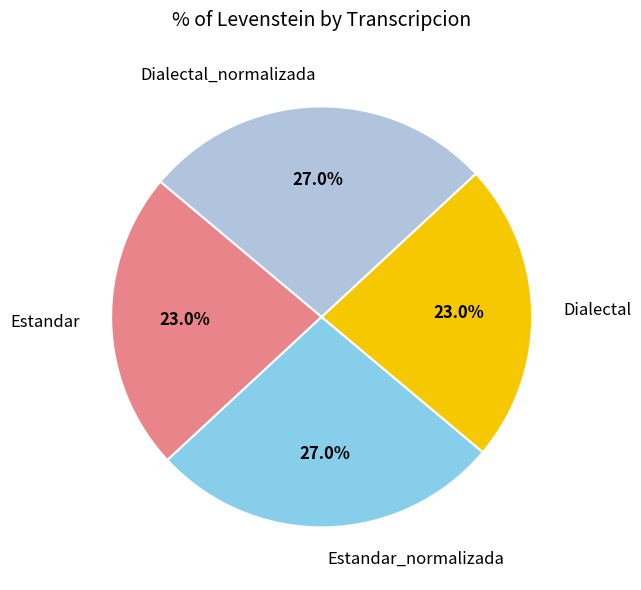

Count the number of slices in the pie.

4